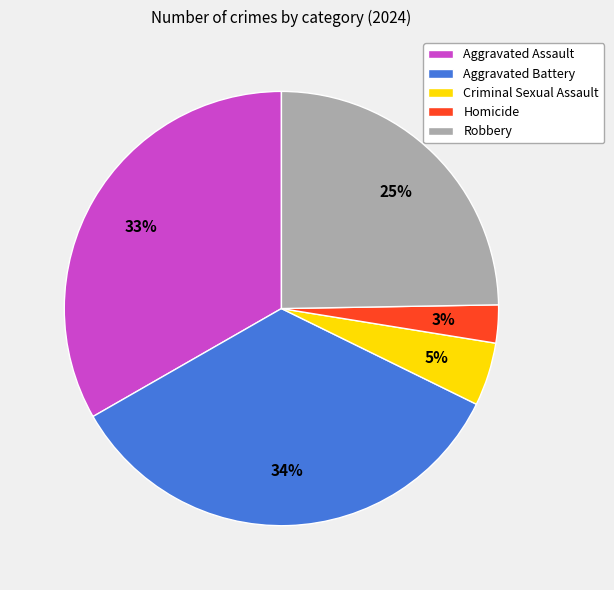

Count the number of slices in the pie.

5